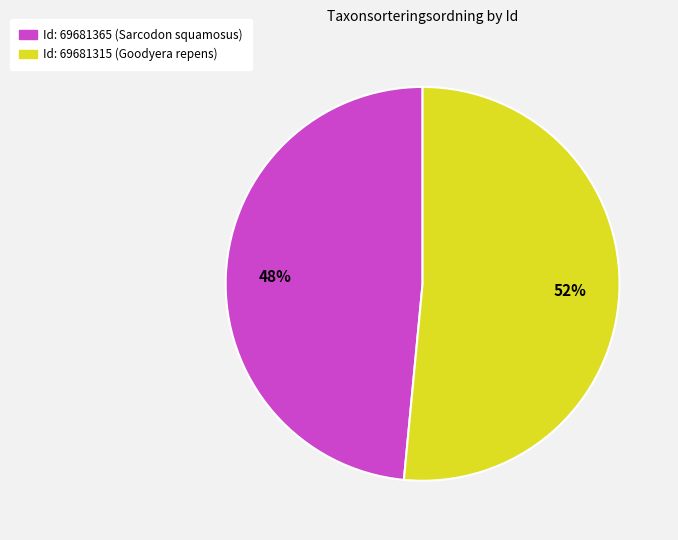

To the nearest percent, what is the average slice percentage?

50%